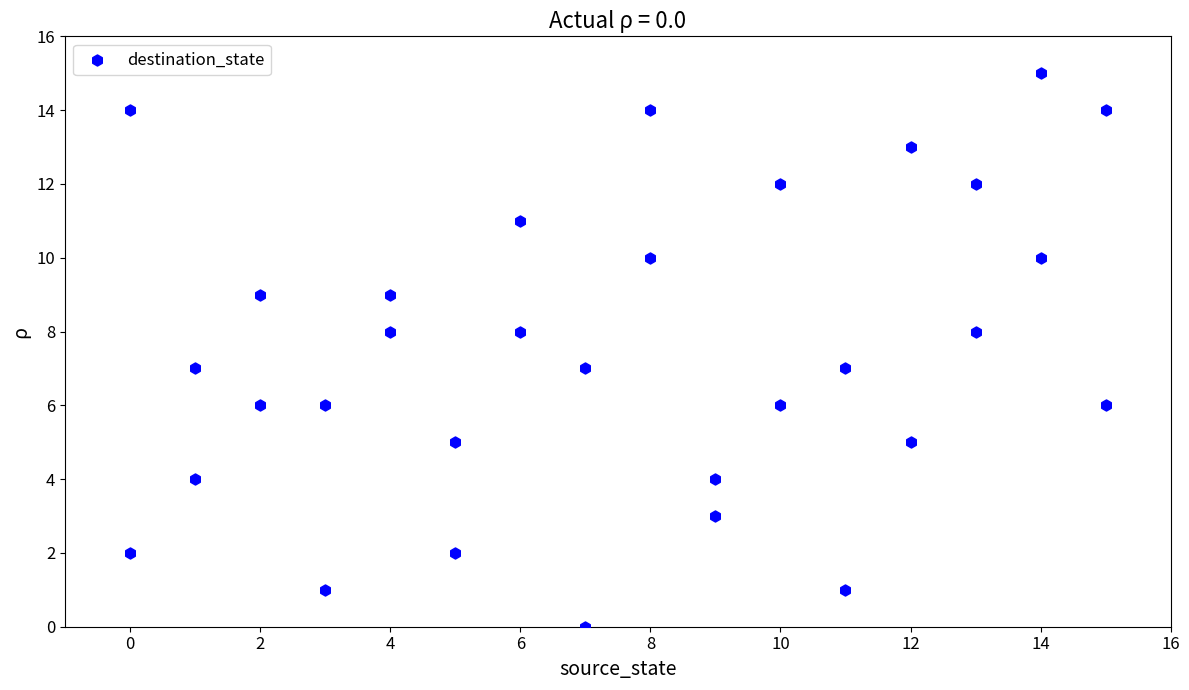

What is the range of X values (max minus min)?

15